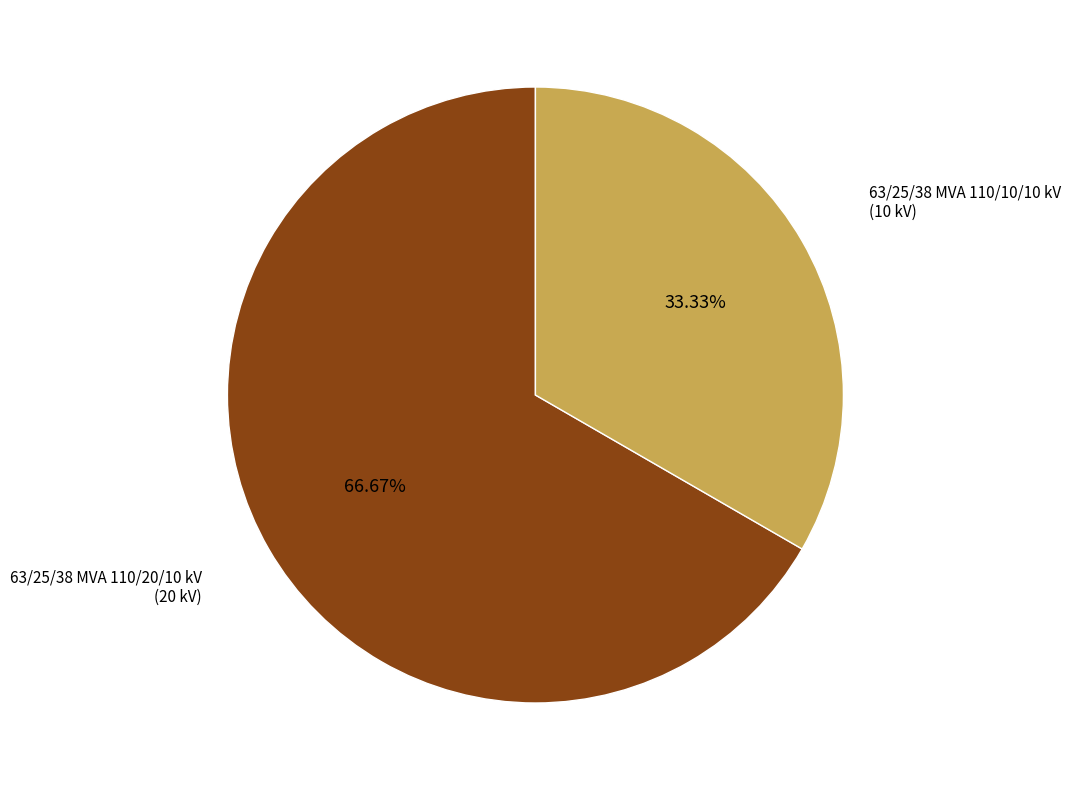

Is there any slice that represents more than half of the pie?

Yes